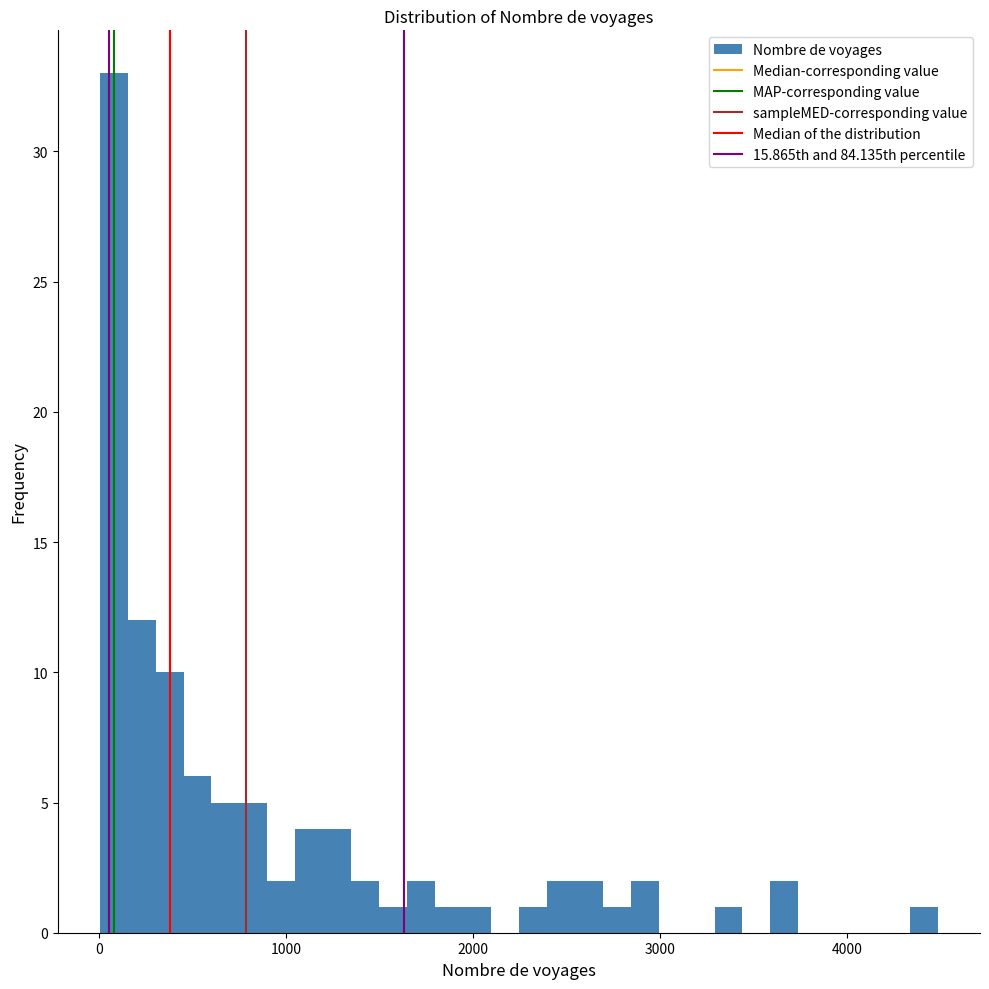

Around what value on the x-axis is the tallest bar? Give the approximate position of its centre, as read against the axis.

100